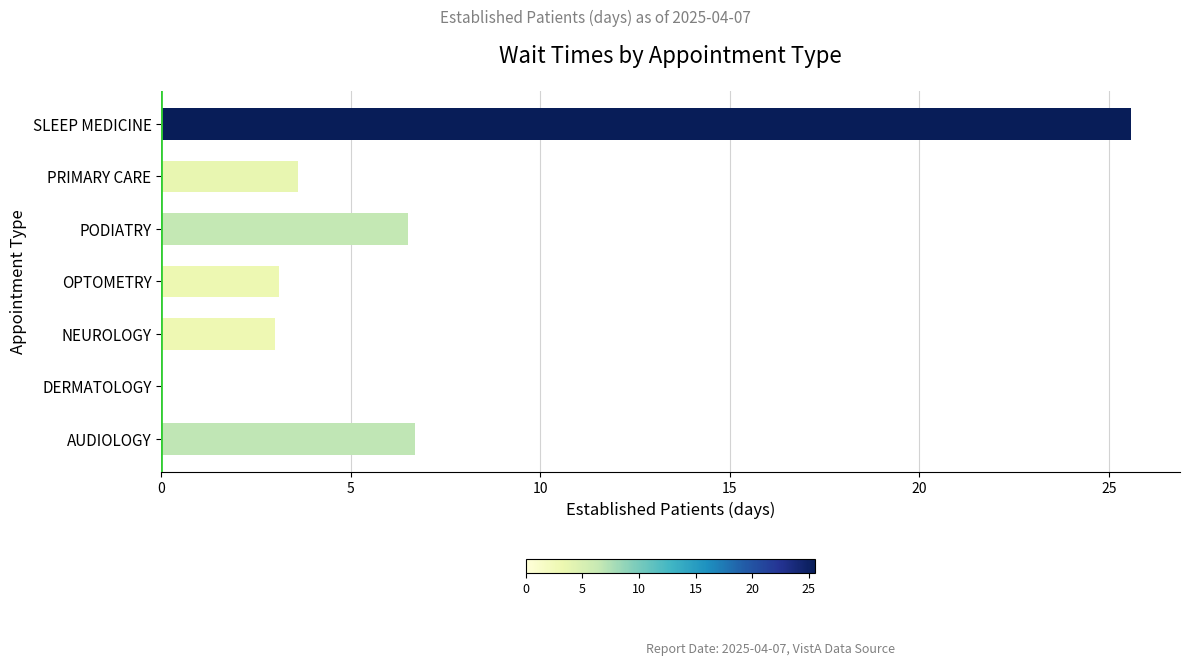

Is it true that the value at OPTOMETRY is 1.4?

False